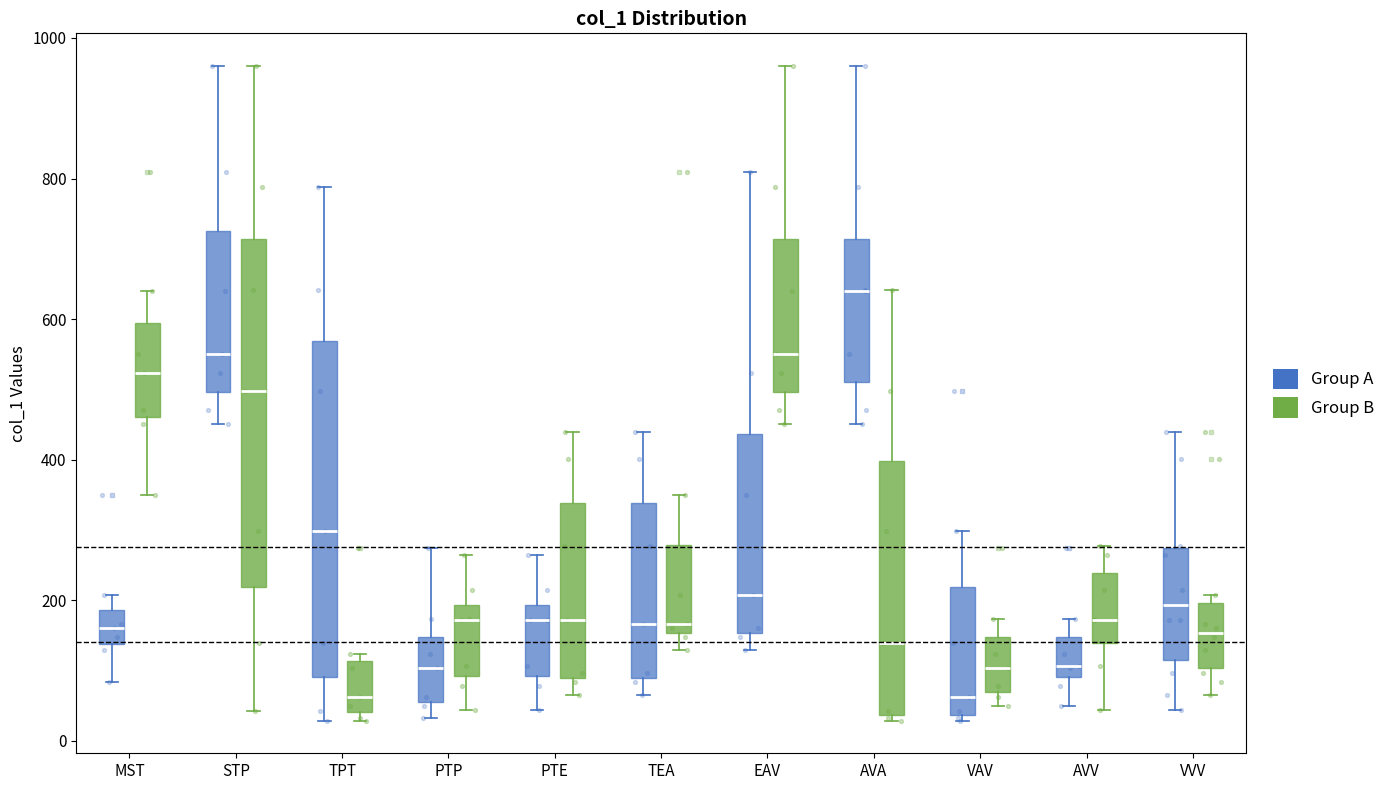

Where is the upper edge of the box for PTP (Group A) on the y-axis? The values are not printed on the chart, so give them approximately, as read against the axis.

140